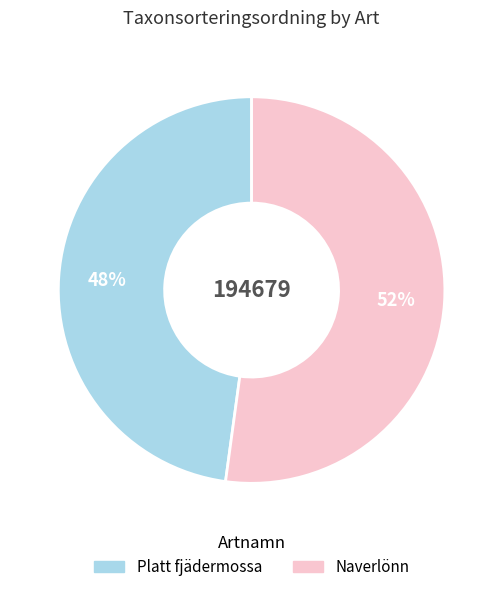

Which has a higher value, Platt fjädermossa or Naverlönn?

Naverlönn